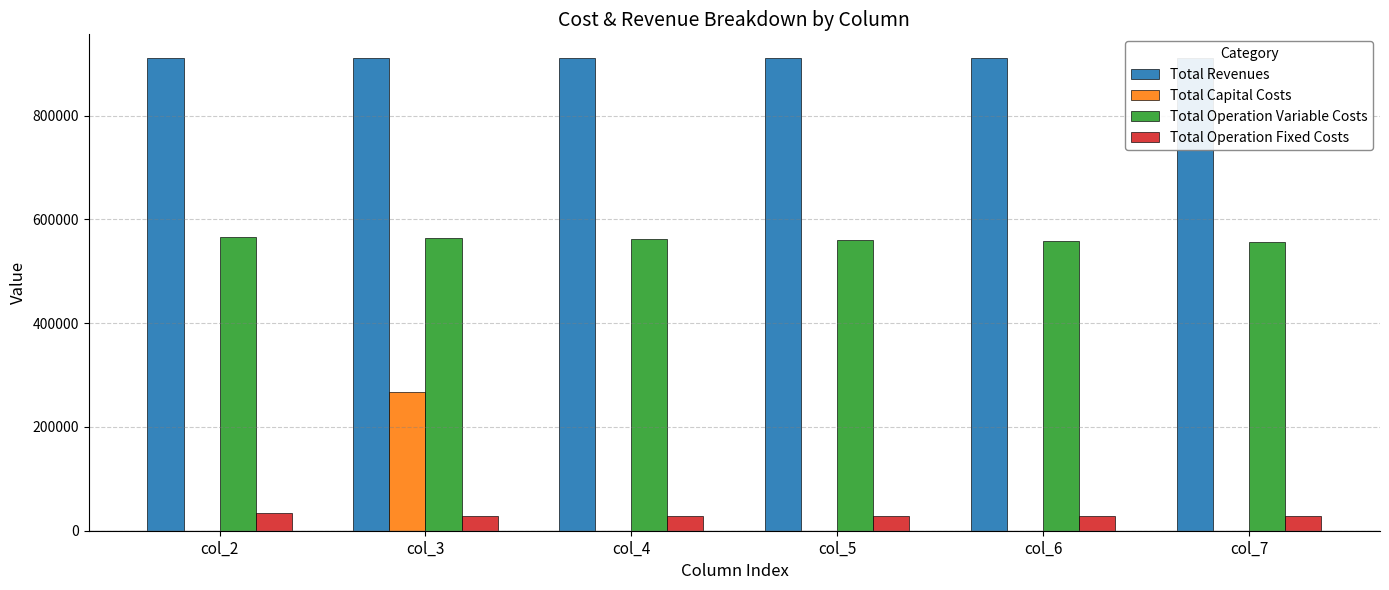

The value of Total Operation Variable Costs at col_7 is 772614.7. True or false?

False